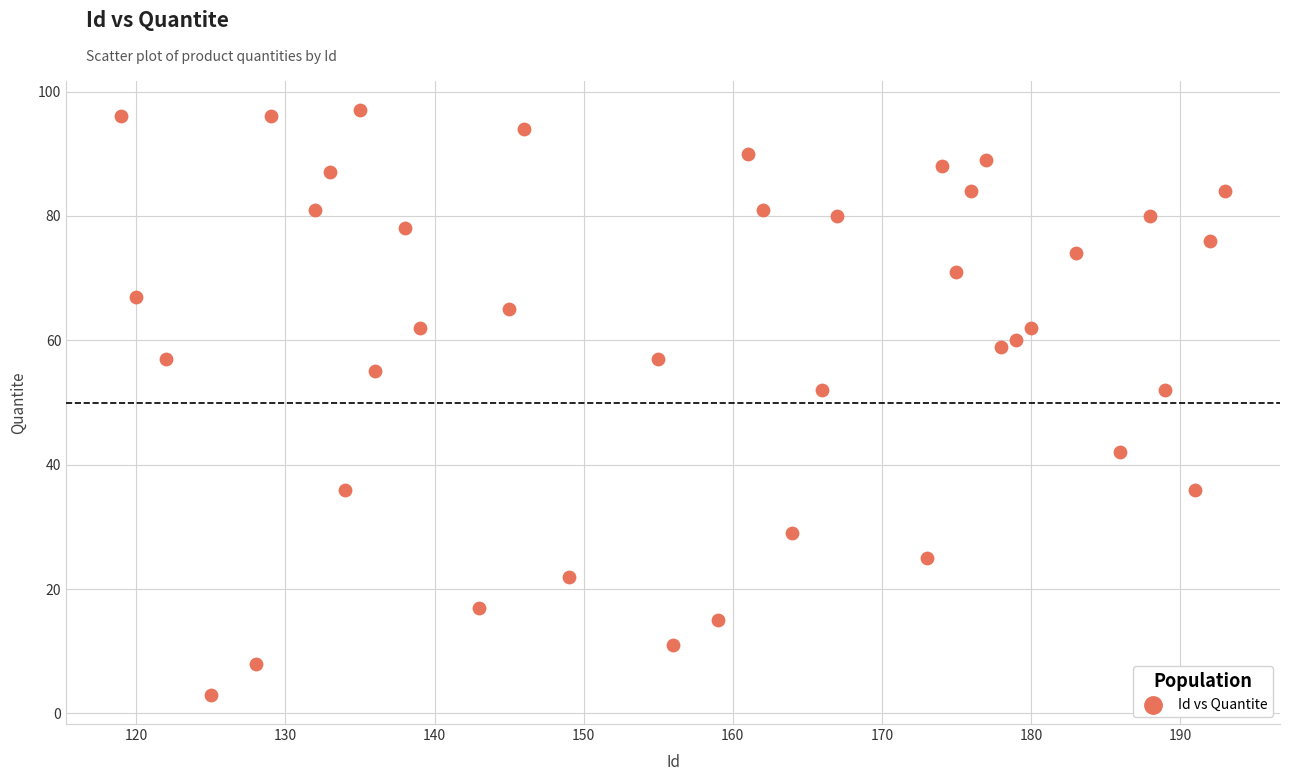

What is the range of X values (max minus min)?

74